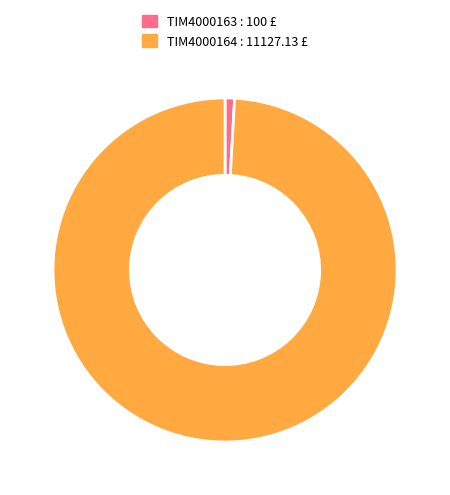

What is the smallest slice in the pie chart?

TIM4000163 : 100 £